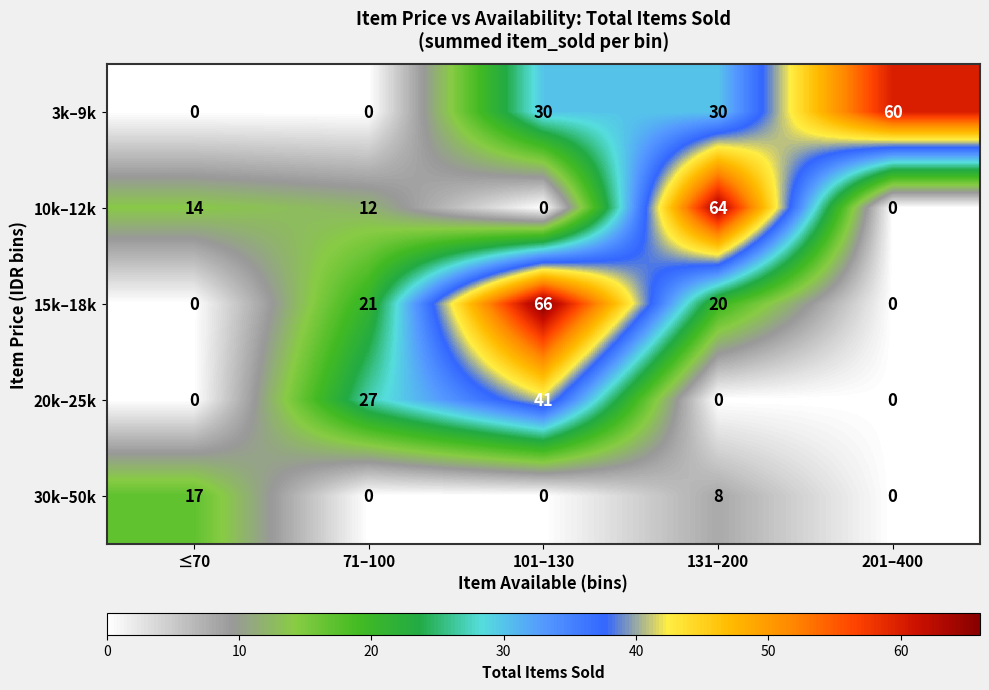

Reading left to right, extract all data points from this chart.

3k–9k: 0	0	30	30	60
10k–12k: 14	12	0	64	0
15k–18k: 0	21	66	20	0
20k–25k: 0	27	41	0	0
30k–50k: 17	0	0	8	0